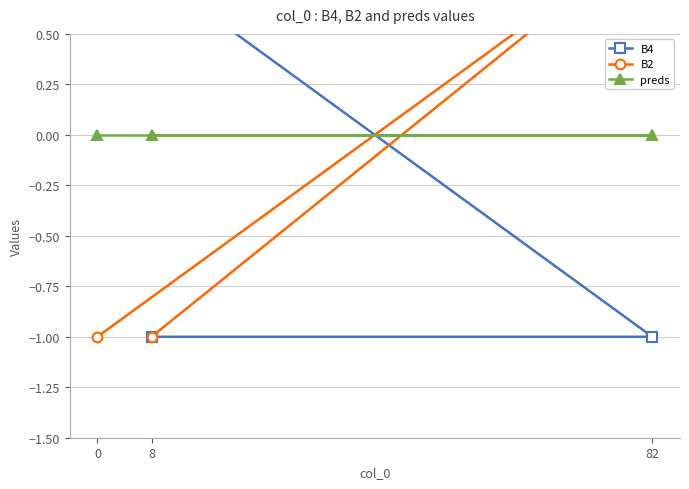

What is the difference between the highest and lowest values at 82?

2